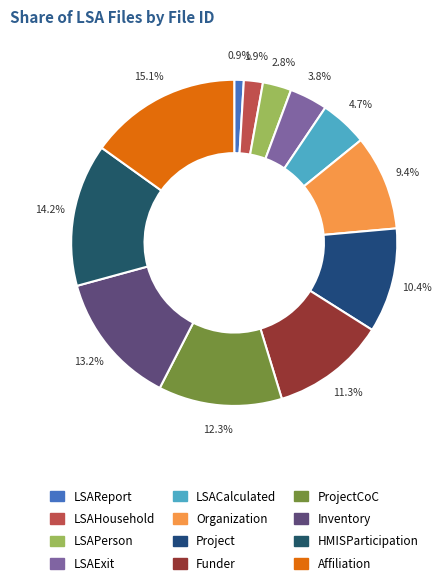

True or false: Affiliation accounts for 15% of the total.

True